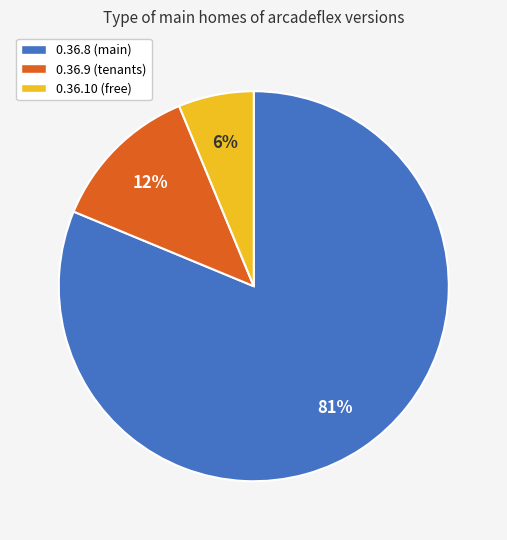

Which has a higher value, 0.36.8 or 0.36.9?

0.36.8